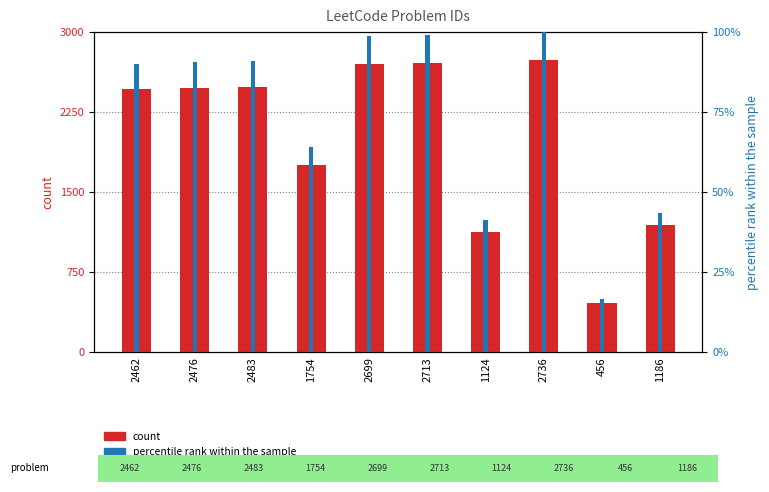

How many categories are shown in the chart?

10